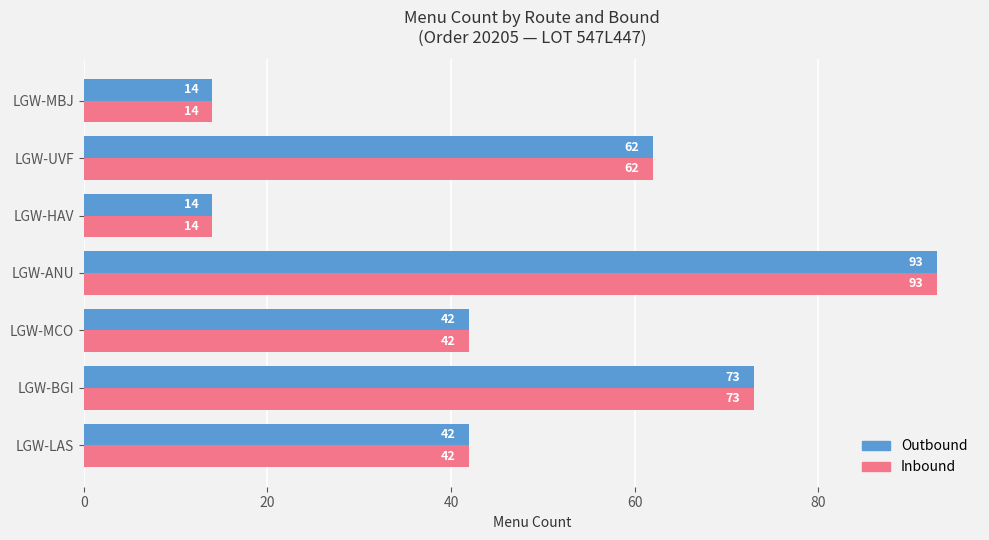

At how many categories does at least one series exceed 78?

1